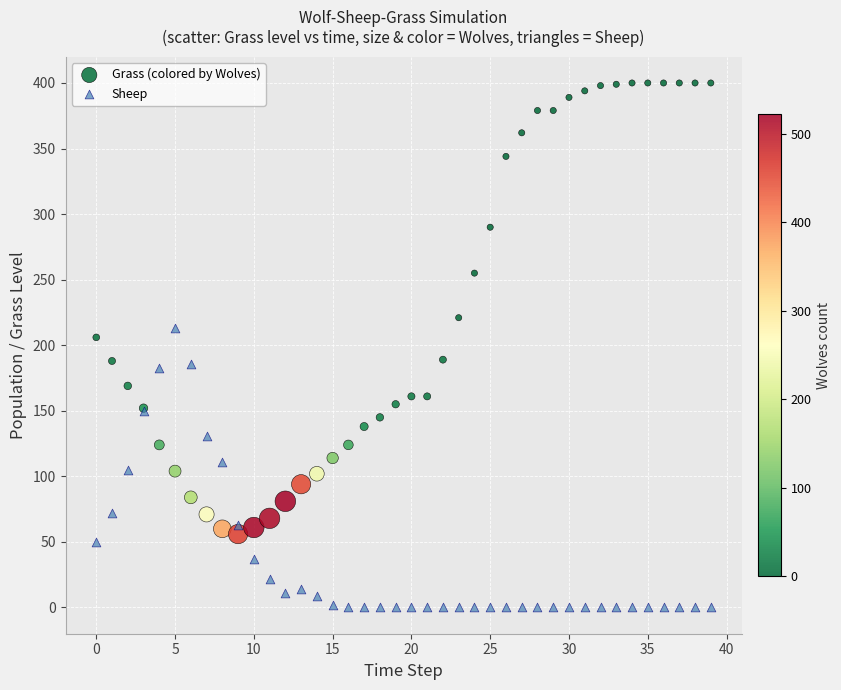

Which series reaches the minimum Y coordinate?

Sheep